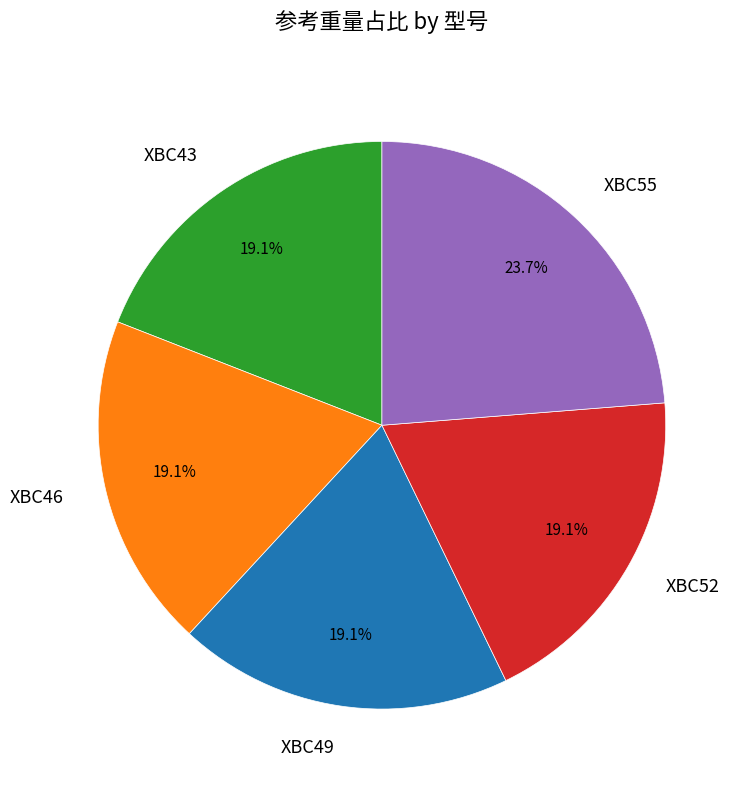

Which has a higher value, XBC49 or XBC55?

XBC55